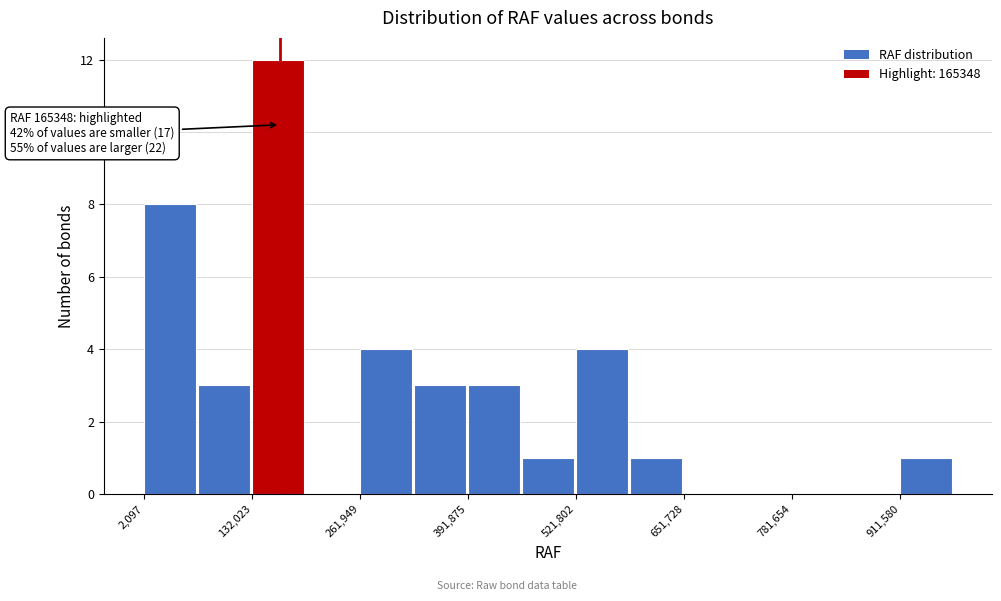

Around what value on the x-axis is the tallest bar? Give the approximate position of its centre, as read against the axis.

160000